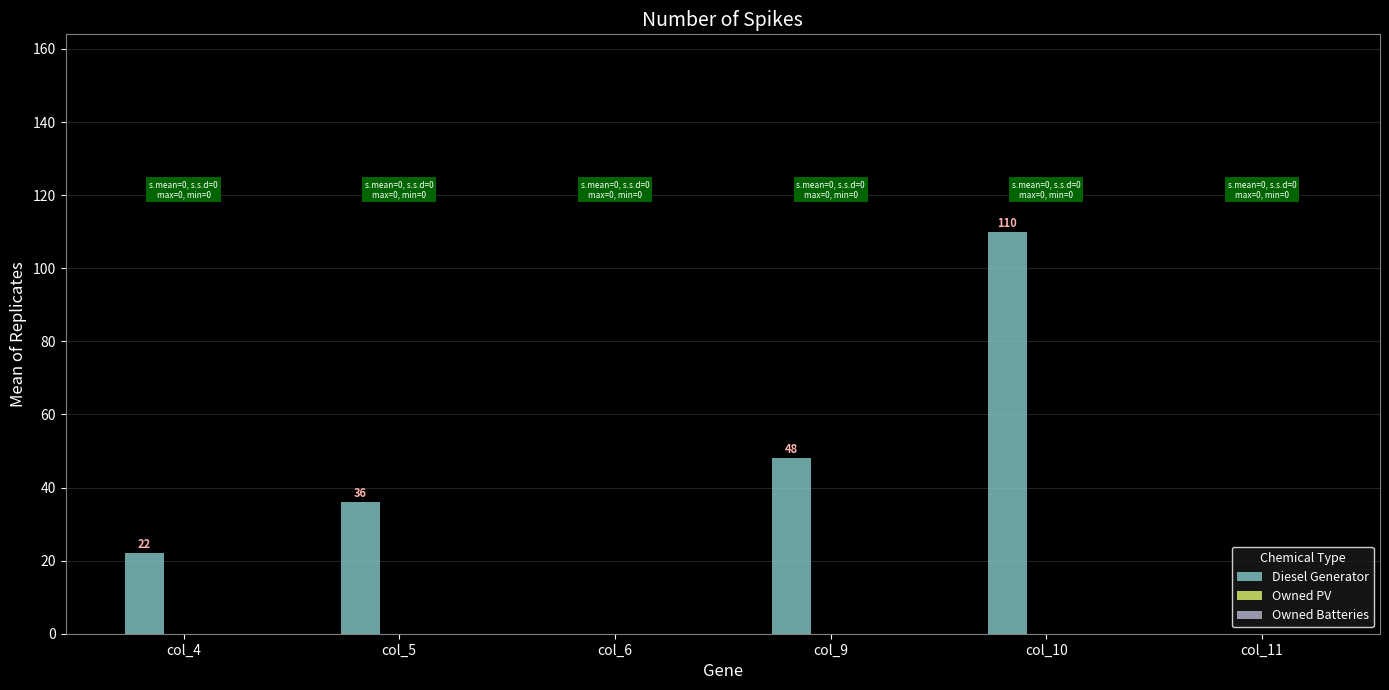

What value does the data have at col_4, to the nearest 5?

20